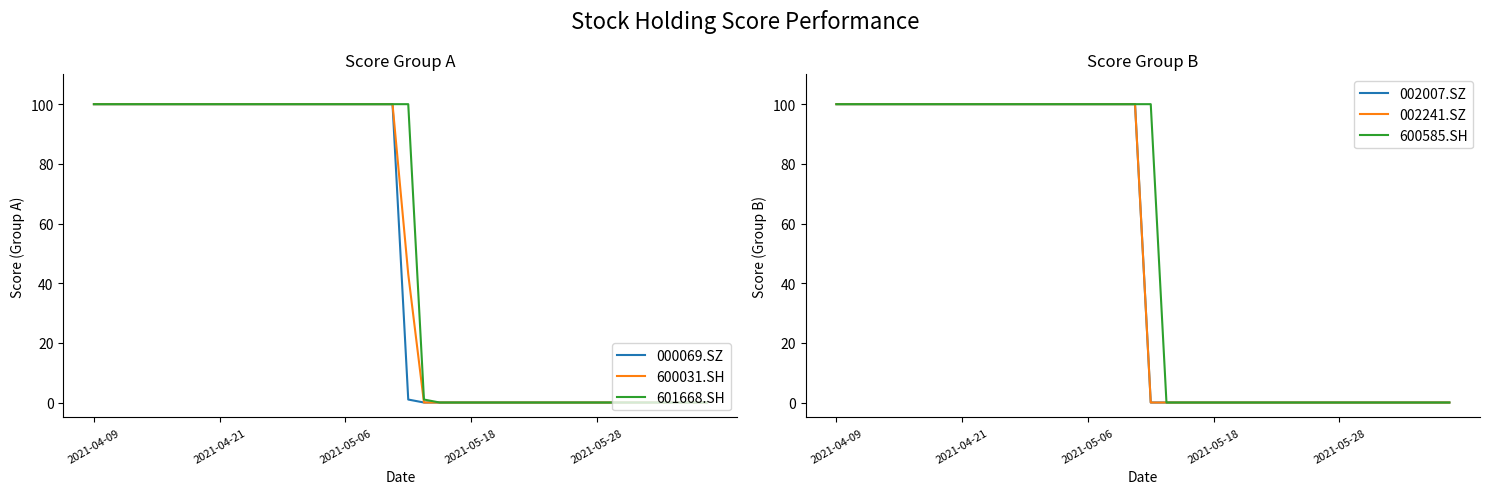

How many series are shown in this chart?

6